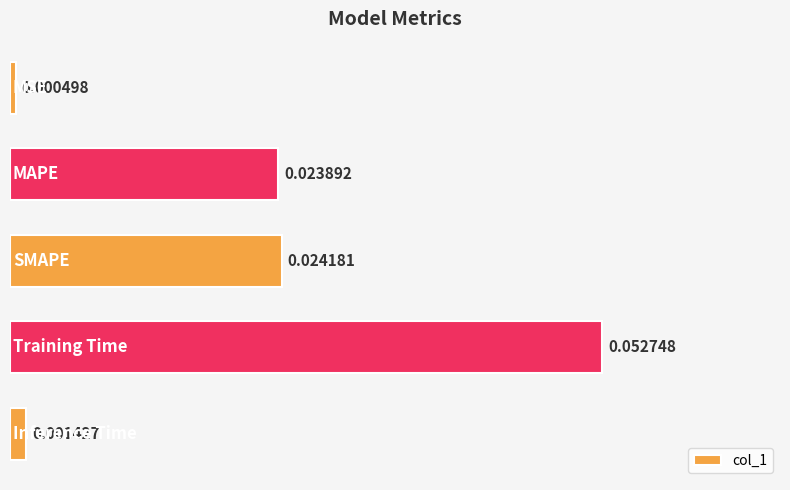

Between 0.03 and 0.00, which is larger?

0.03